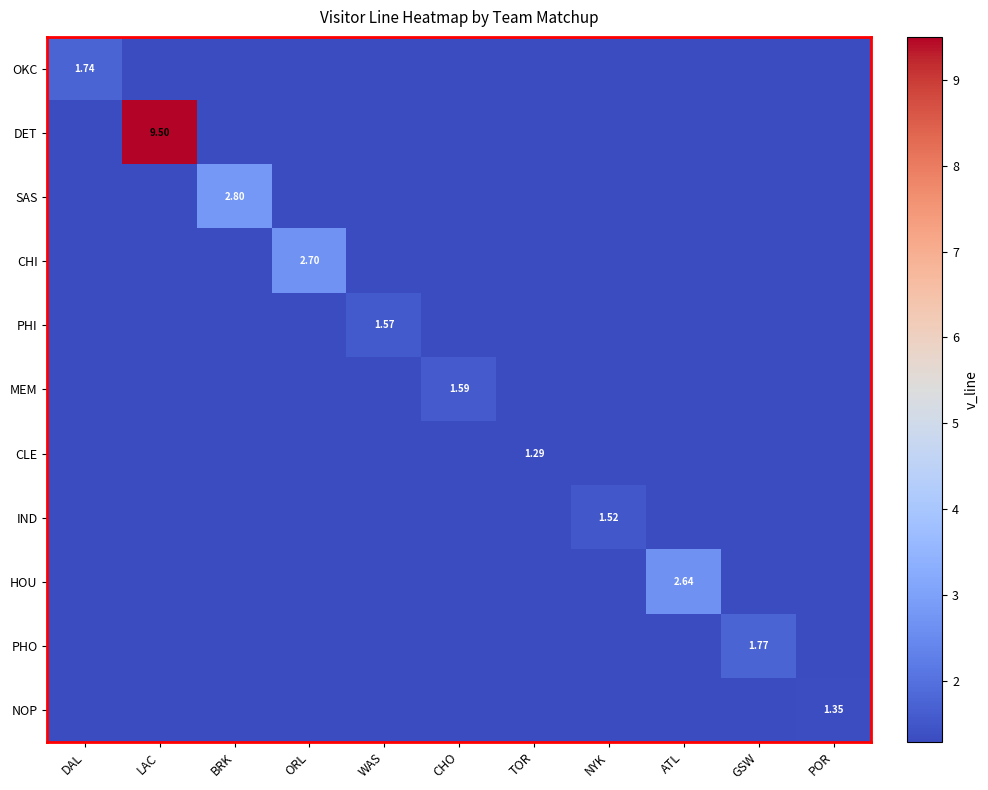

Is the value of SAS at NYK greater than the value of CLE at BRK?

No